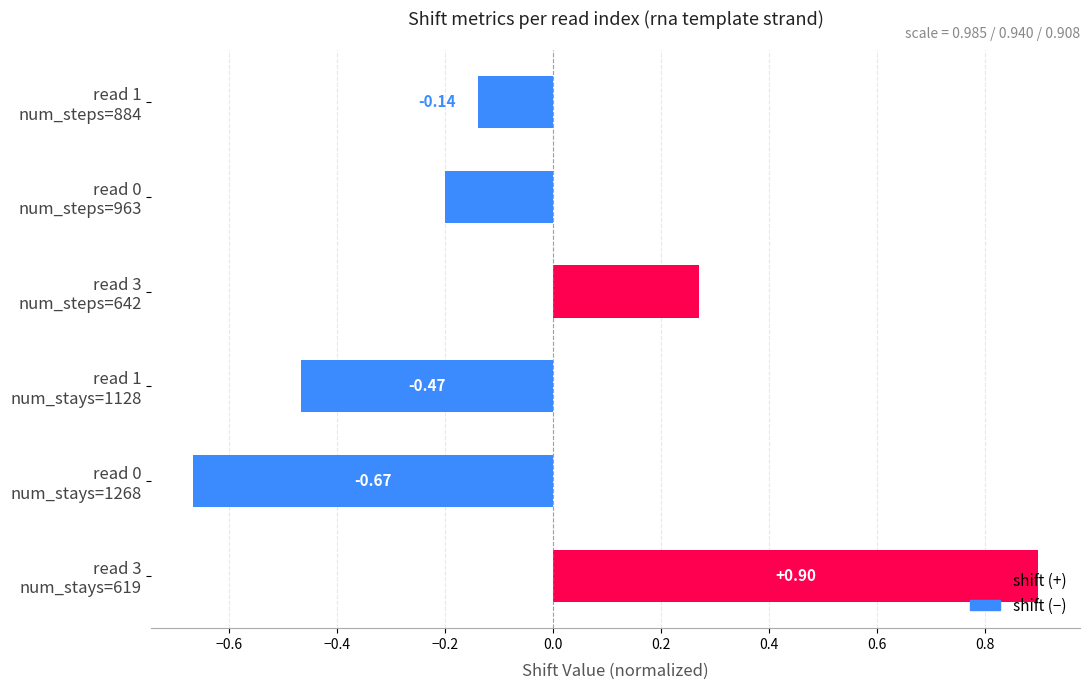

What is the sum of all values?

-0.3